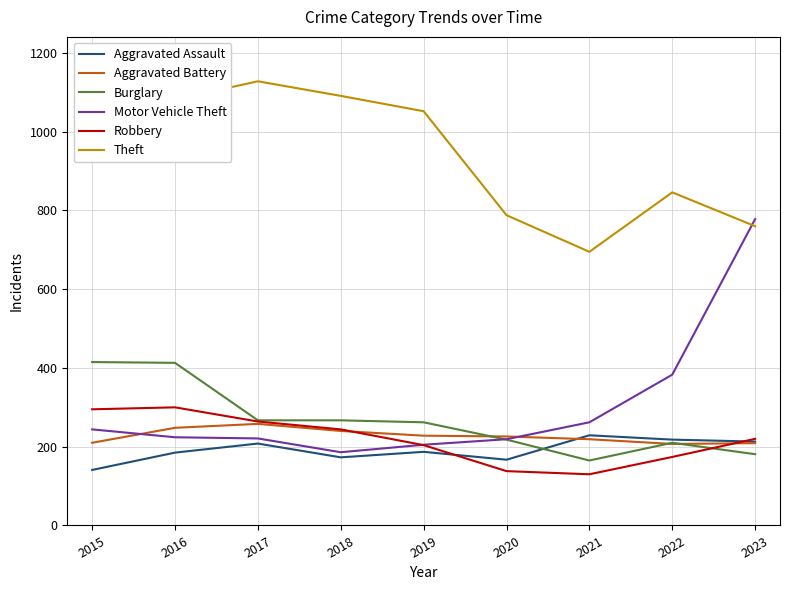

At which label does Burglary reach its minimum?

2021